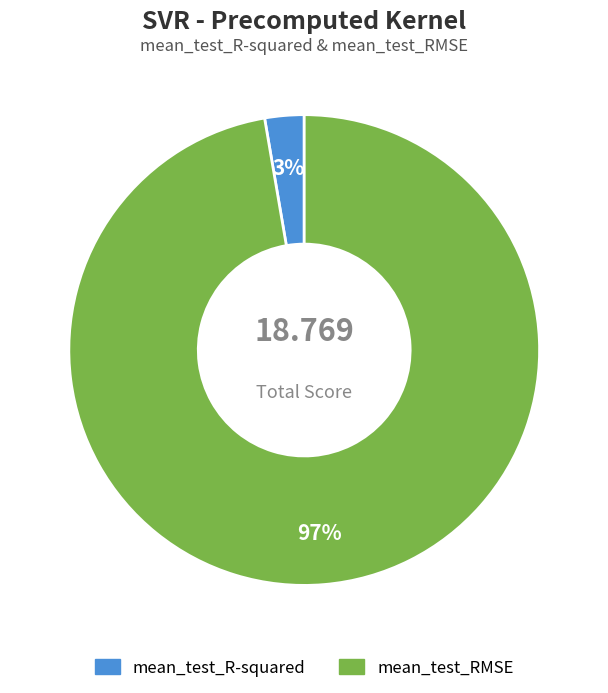

Does any single category account for the majority?

Yes